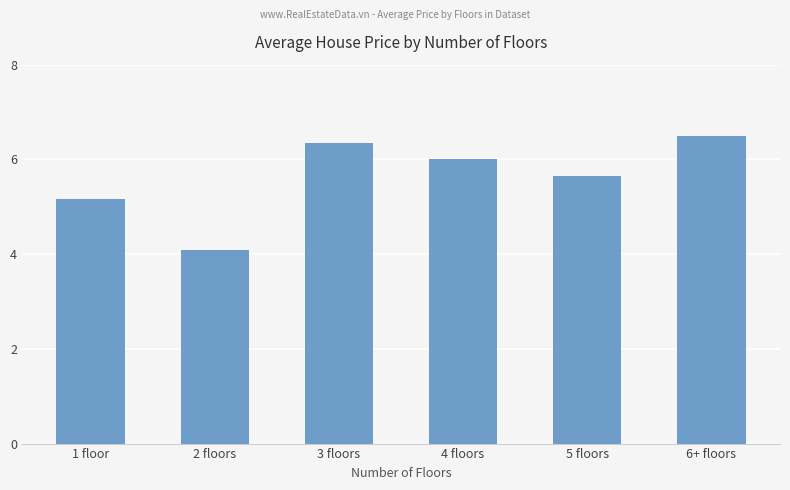

Reading right to left, extract all data points from this chart.

6.5	5.7	6.0	6.3	4.1	5.2